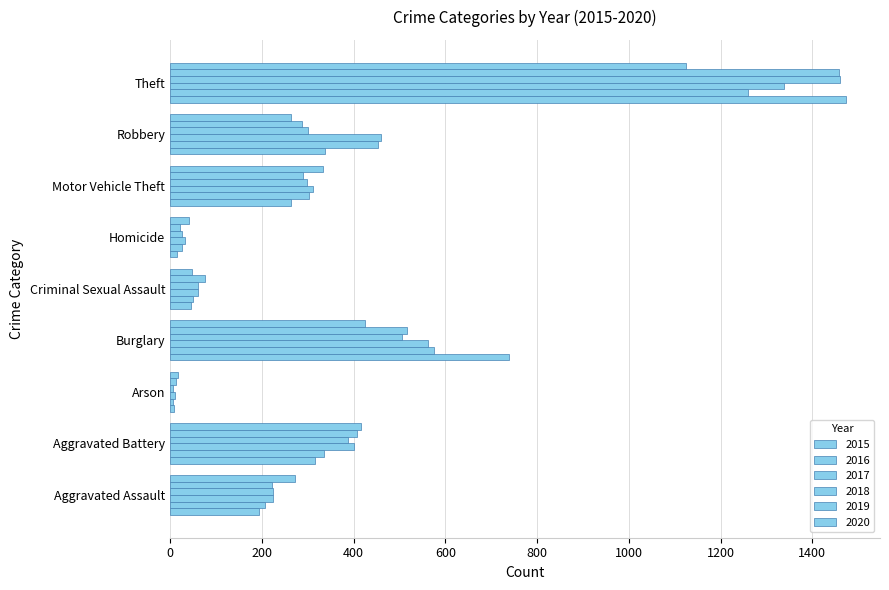

What is the maximum value for 2018?

1461